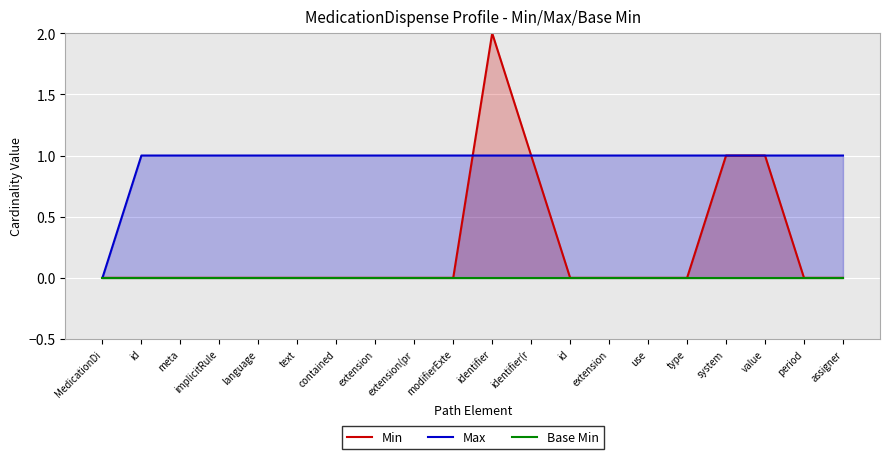

Is it true that Max equals 2 at contained?

False